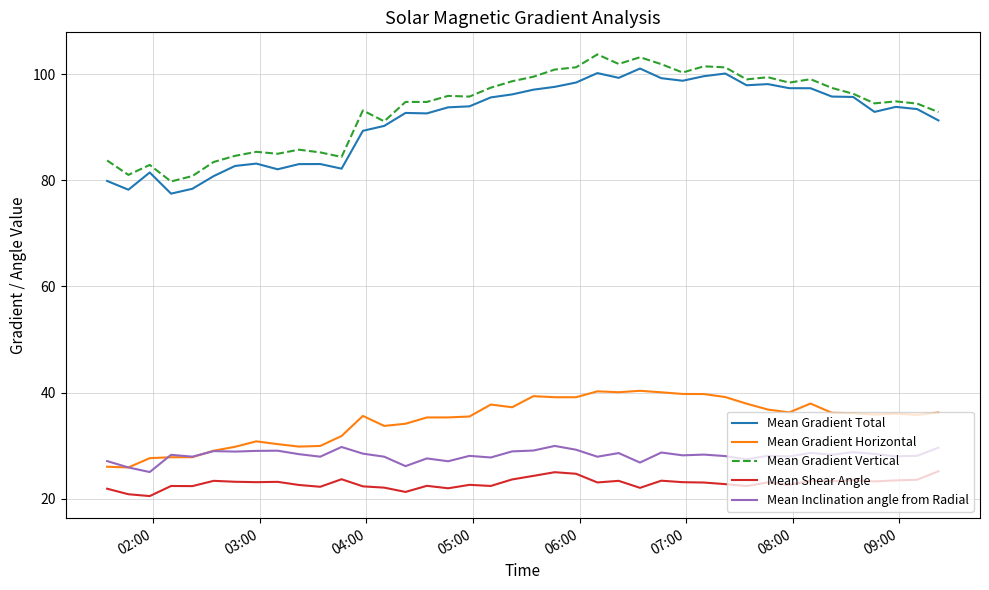

What is the average value of the Mean Gradient Horizontal series?

34.8